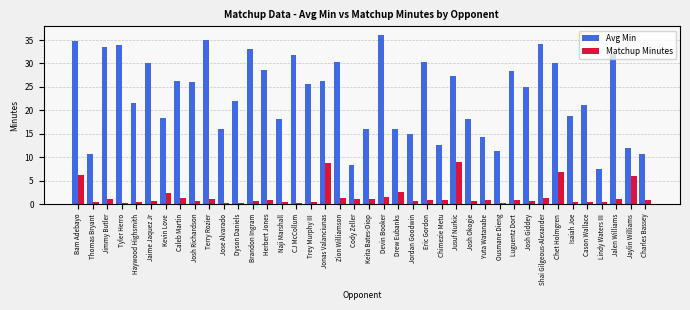

List the series in order of their peak value, highest first.

Avg Min, Matchup Minutes